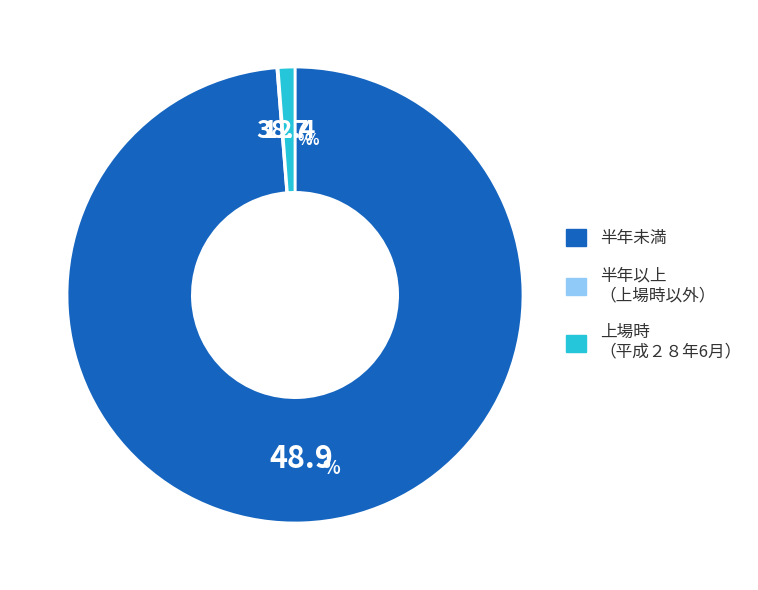

Is there any slice that represents more than half of the pie?

Yes